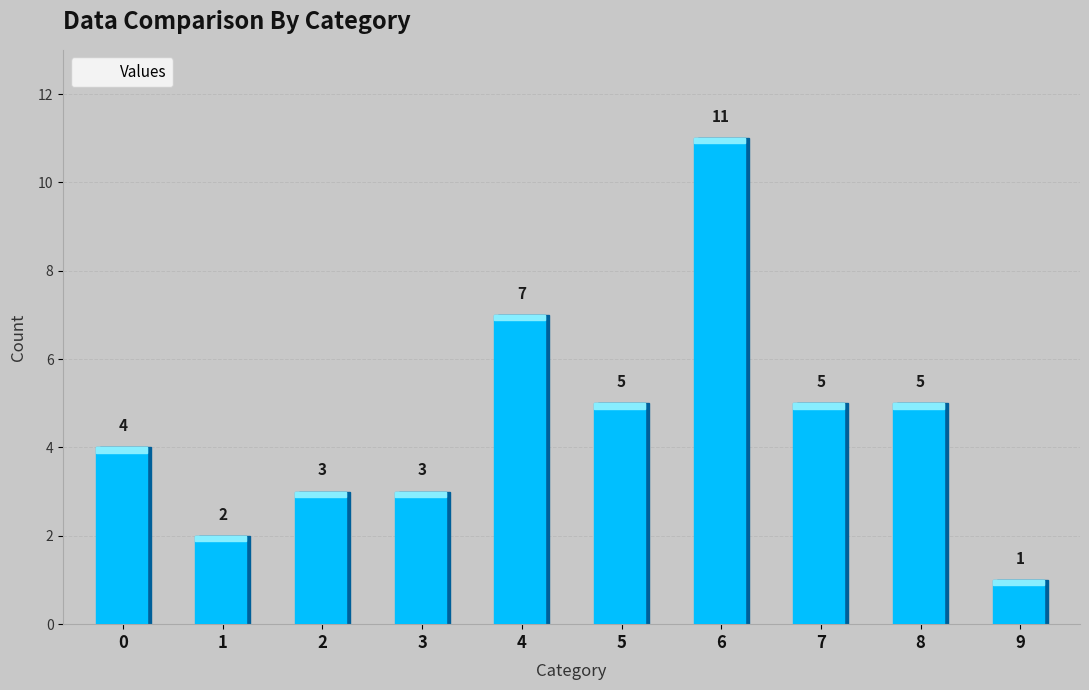

The value at 5 is 3. True or false?

False